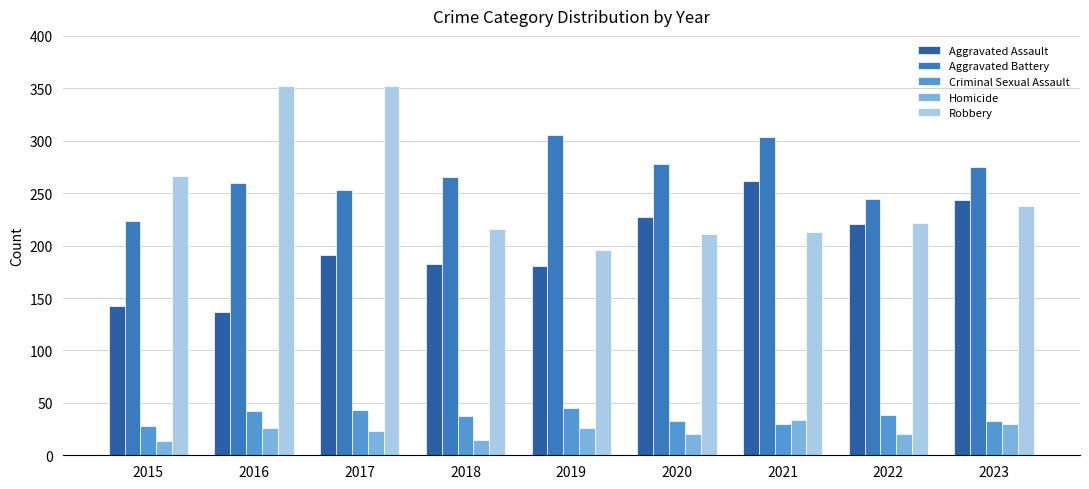

What is the total value across all series at 2019?

753